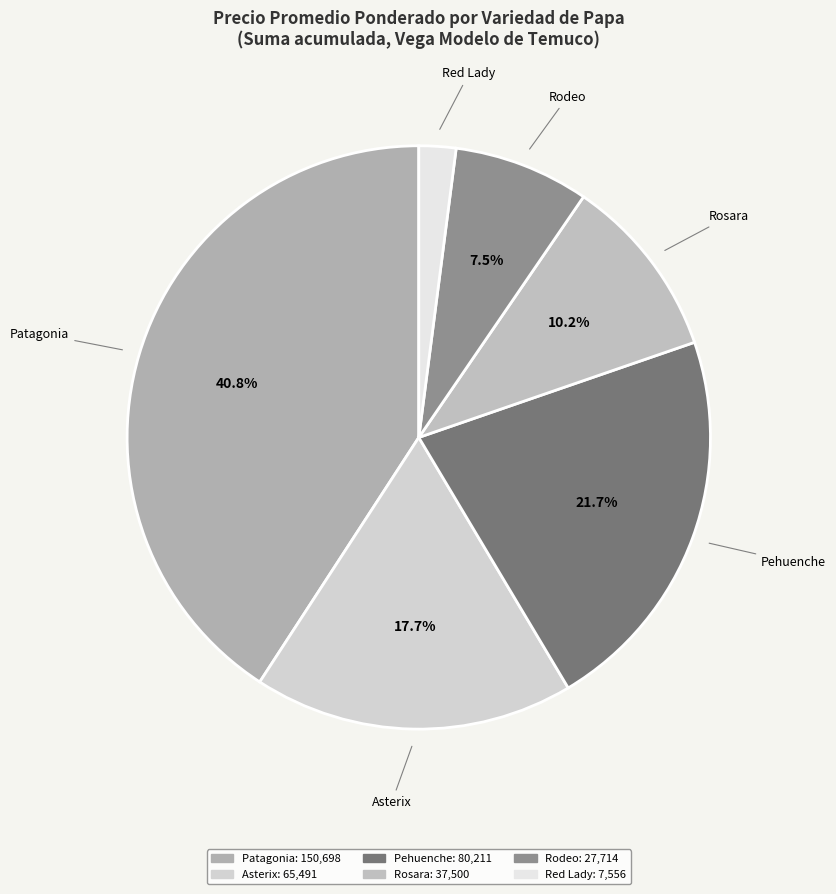

How many segments does this pie chart have?

6